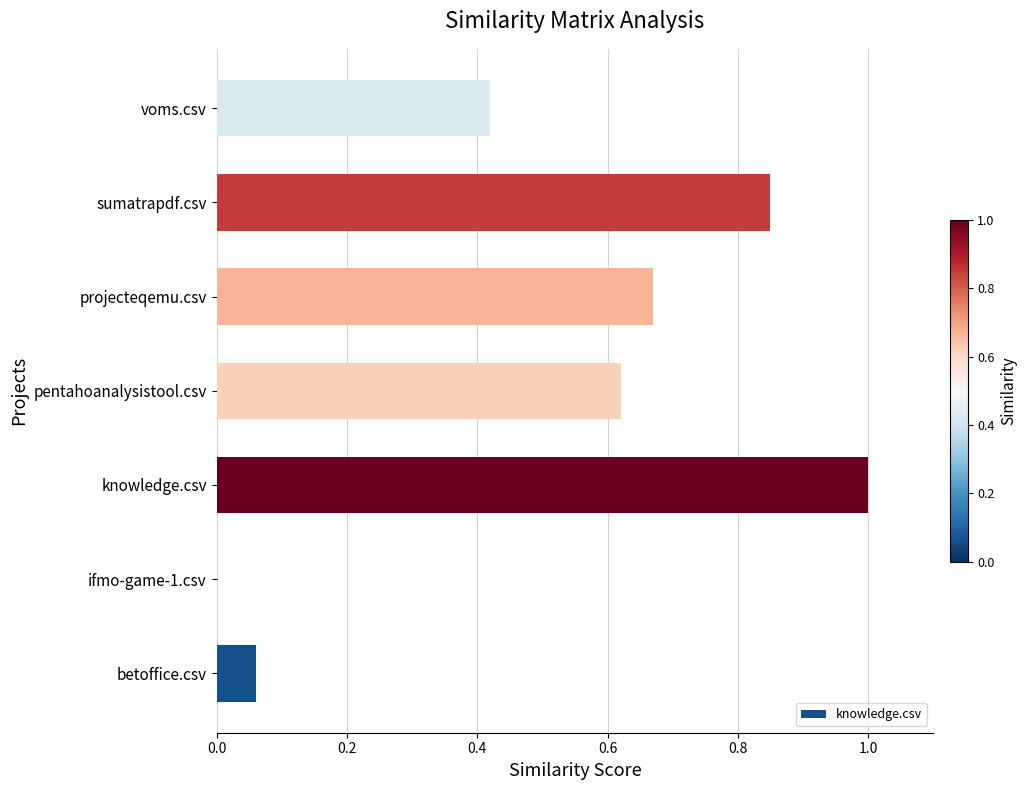

The value at knowledge.csv is 1.6. True or false?

False